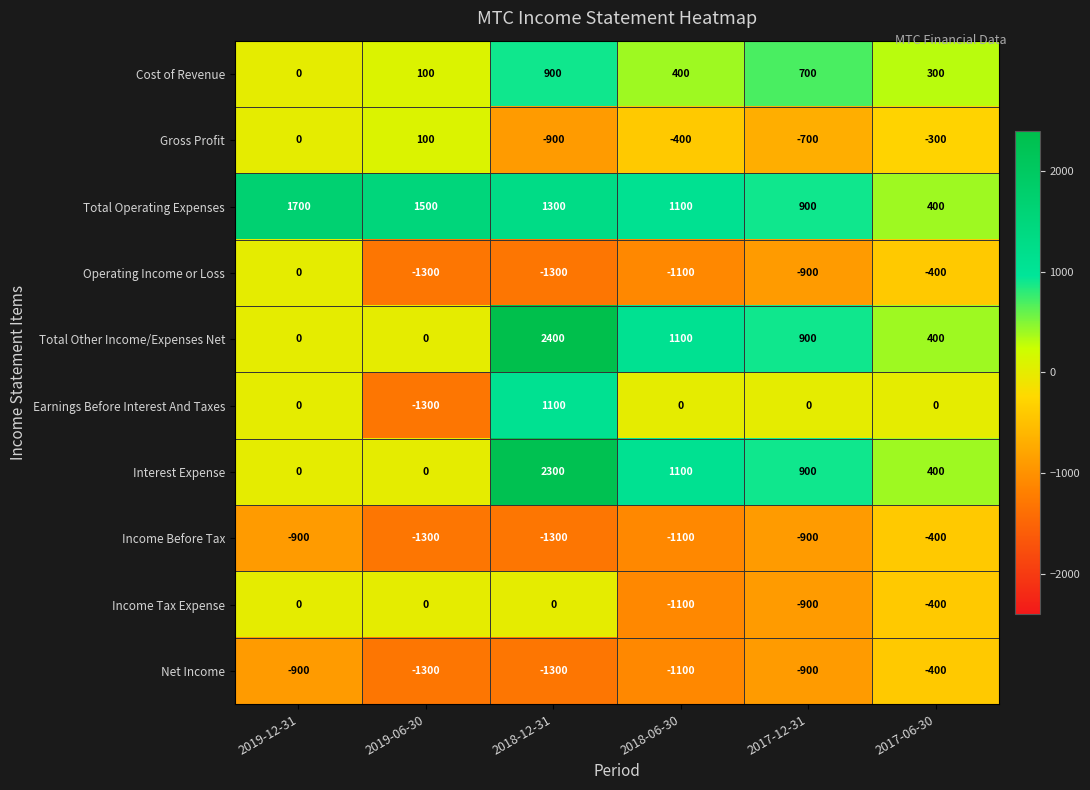

How many series are shown in this chart?

10